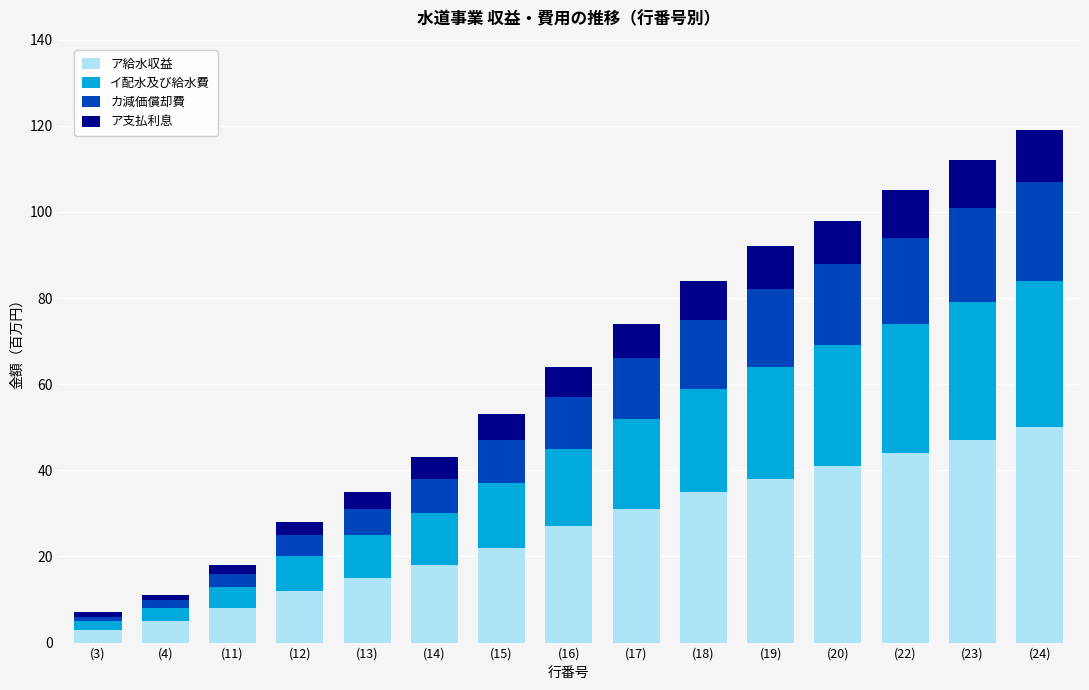

What is the sum of all ア給水収益 values?

396